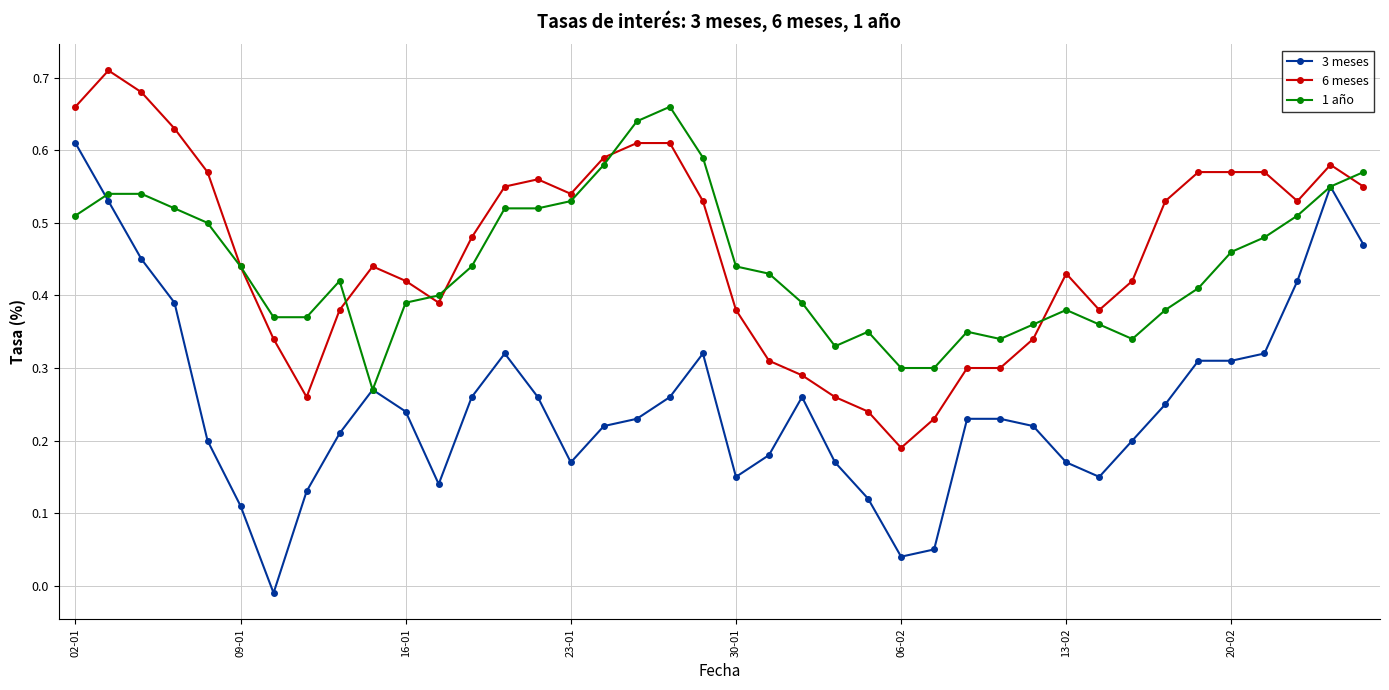

Count the 1 año values in the range 0 to 1.

40